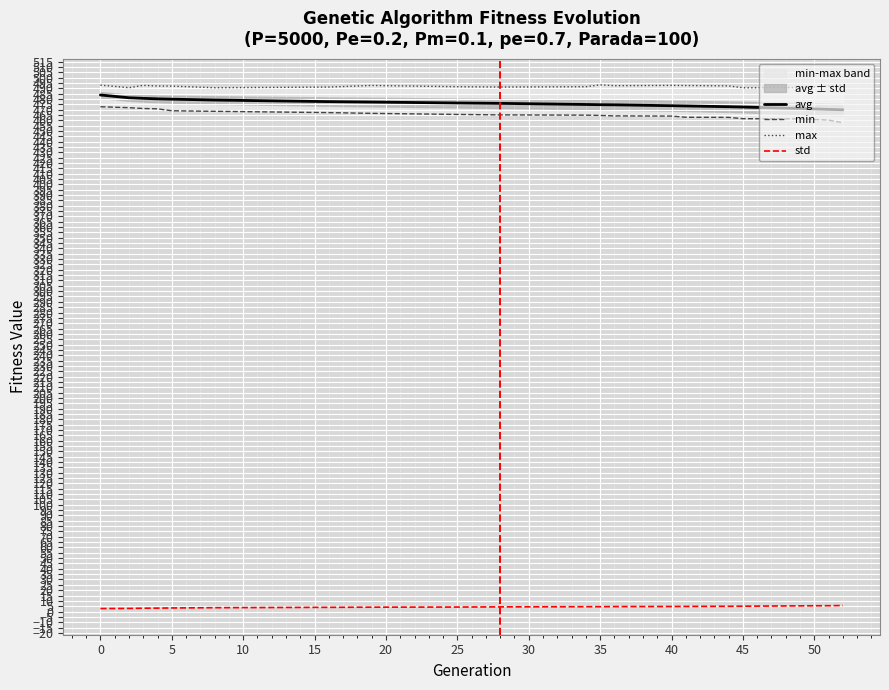

Does the chart display data point markers on the line(s)?

No